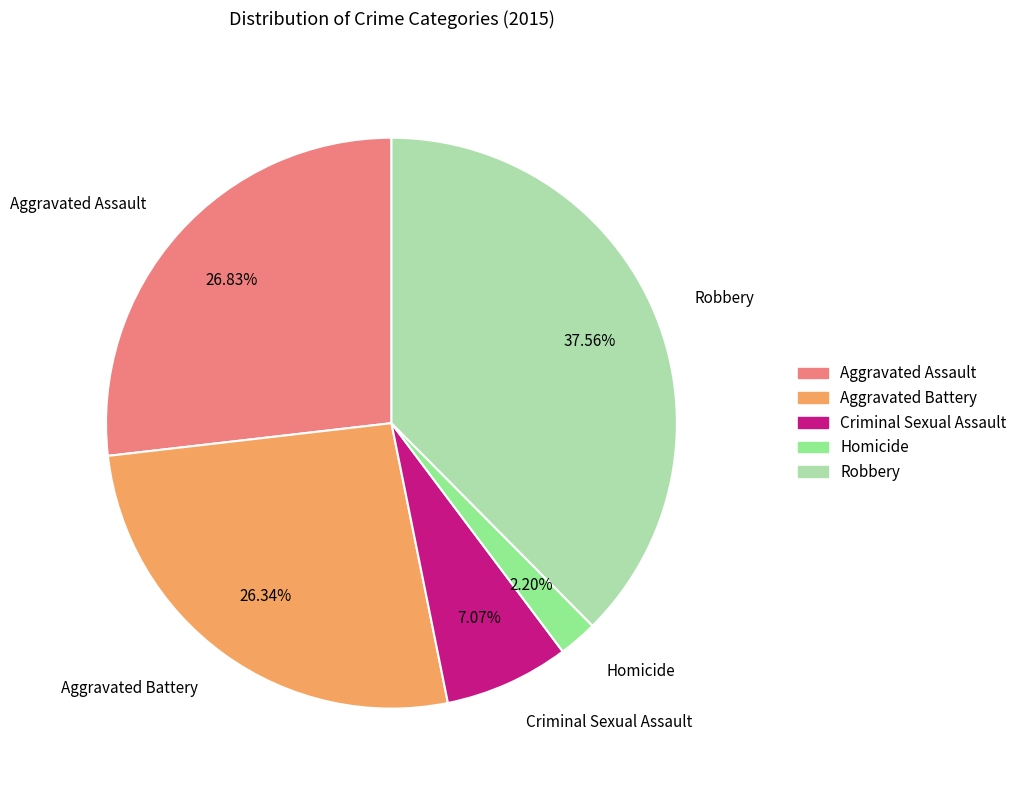

How many segments does this pie chart have?

5